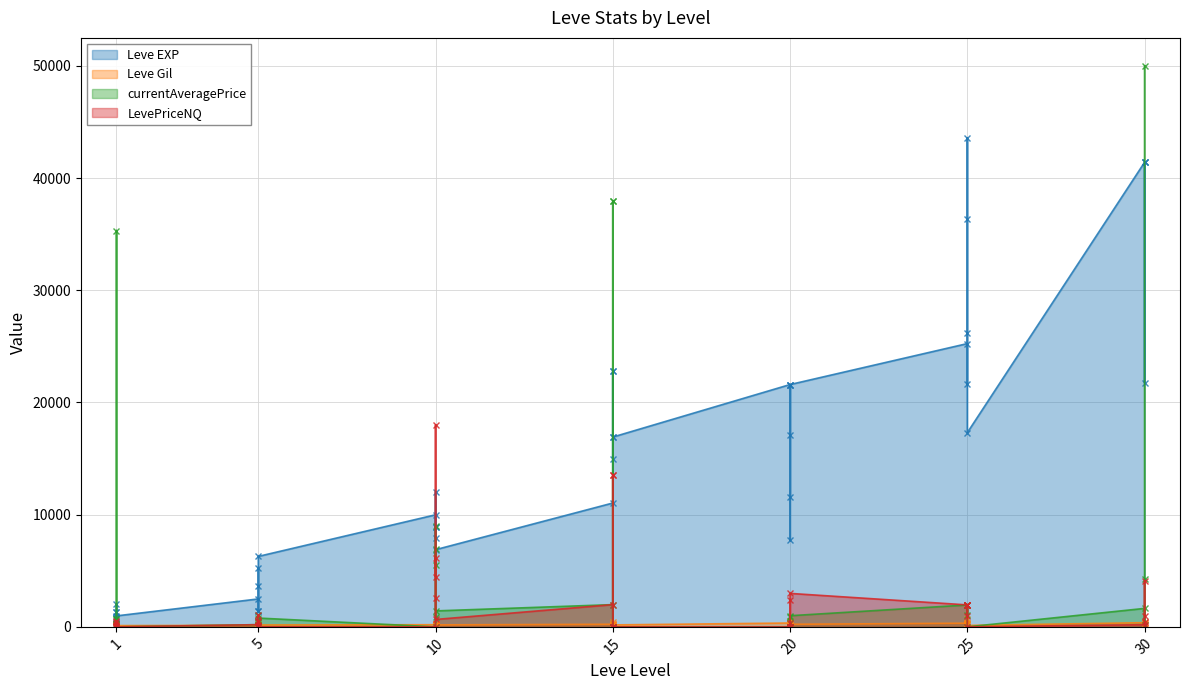

What is the value of the LevePriceNQ point at the 22nd from the left?

1983